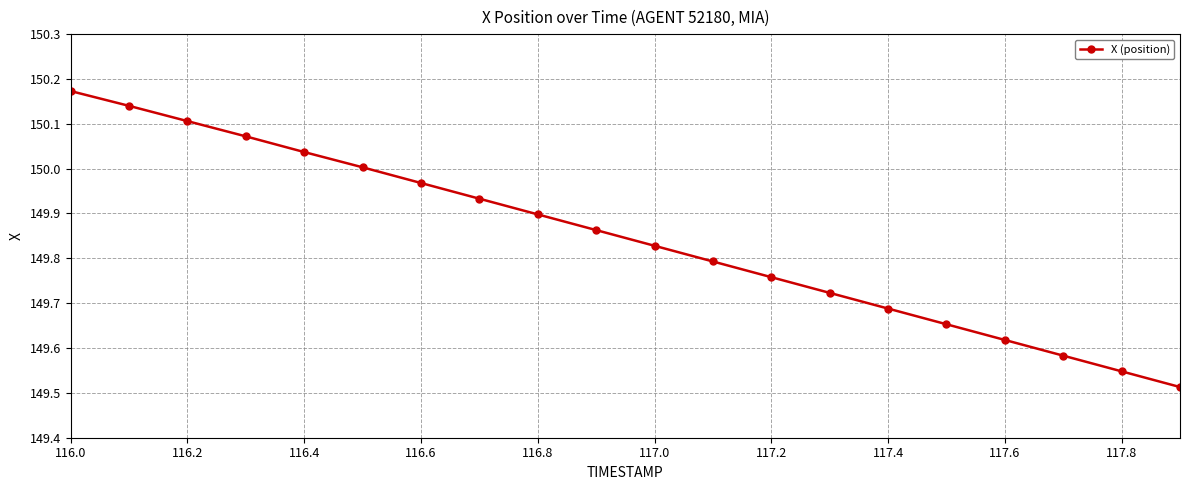

What is the difference between the maximum and second lowest values?

0.6